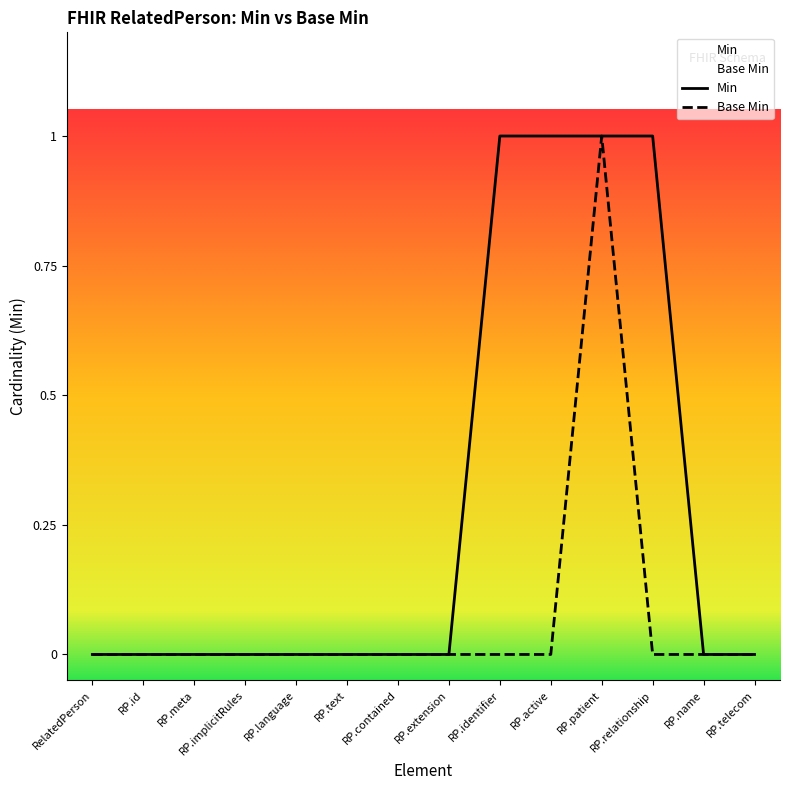

How many values in the Base Min series exceed 0?

1